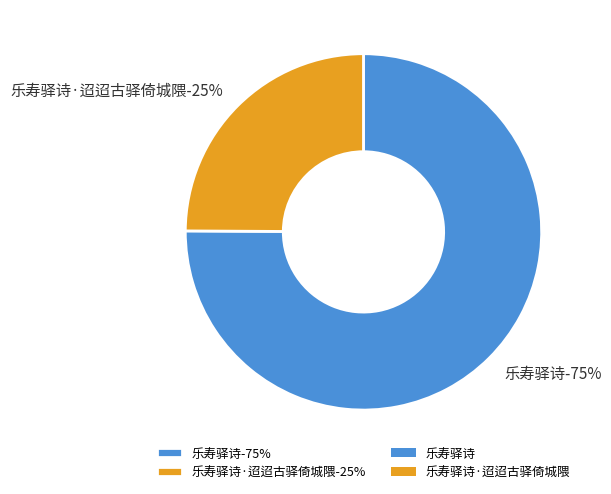

Is it true that 乐寿驿诗 is 63% of the pie?

False